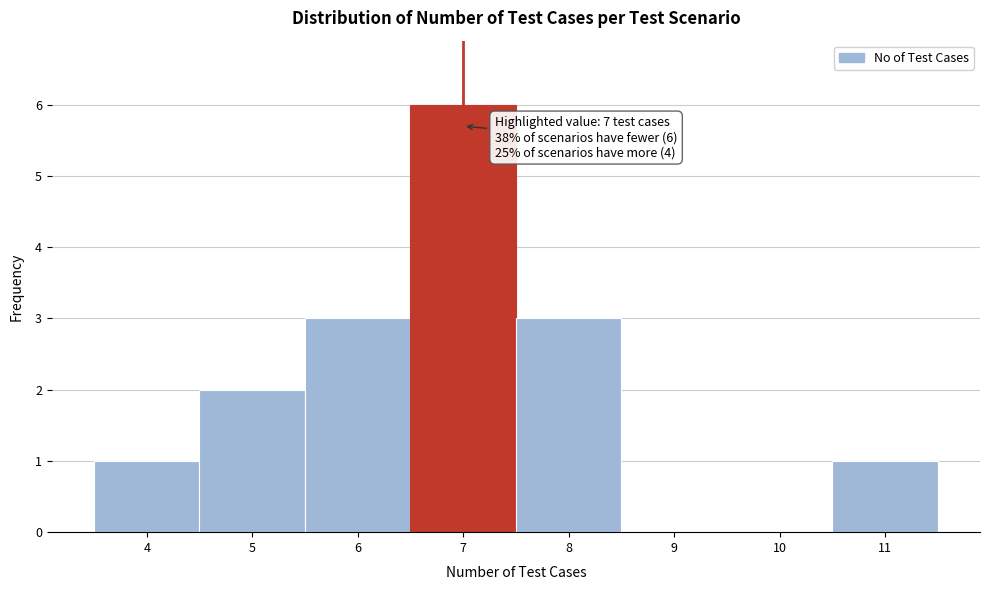

Which range on the x-axis has the tallest bar?

6.5 to 7.5